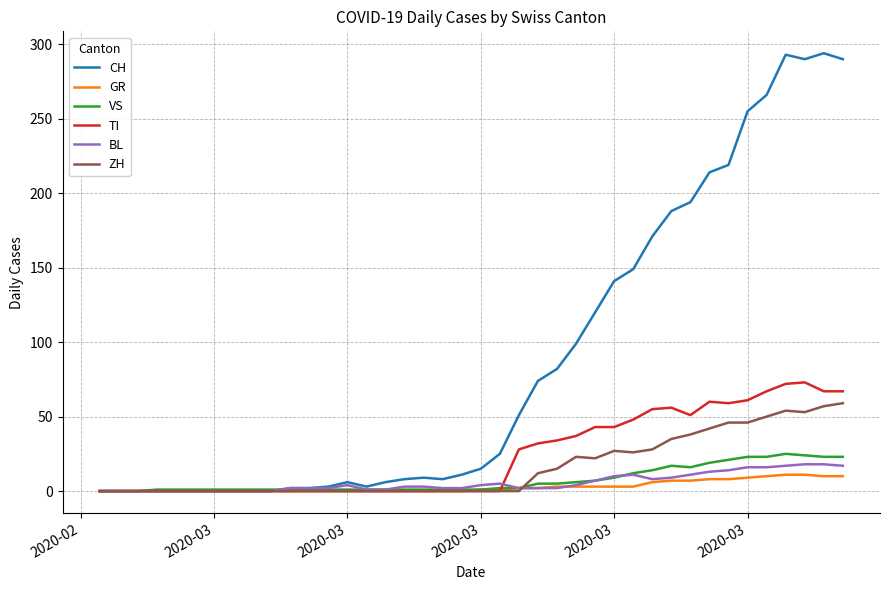

True or false: BL has more than 1 points higher than both neighbors.

True